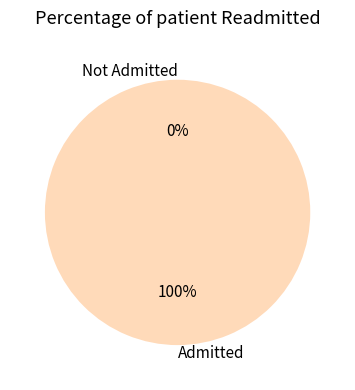

Which has a higher value, 1 or 0?

1